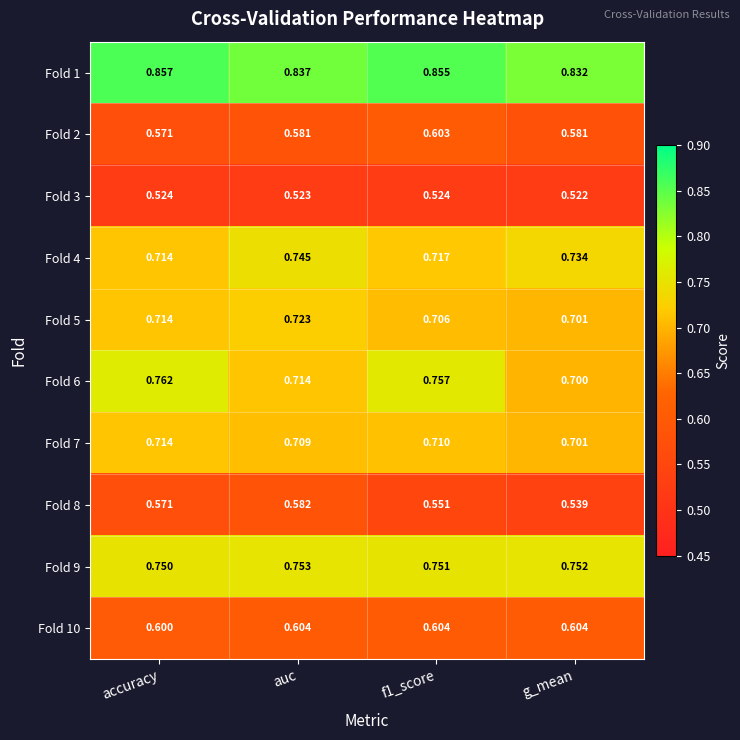

Is the value of Fold 6 at f1_score greater than the value of Fold 10 at g_mean?

Yes